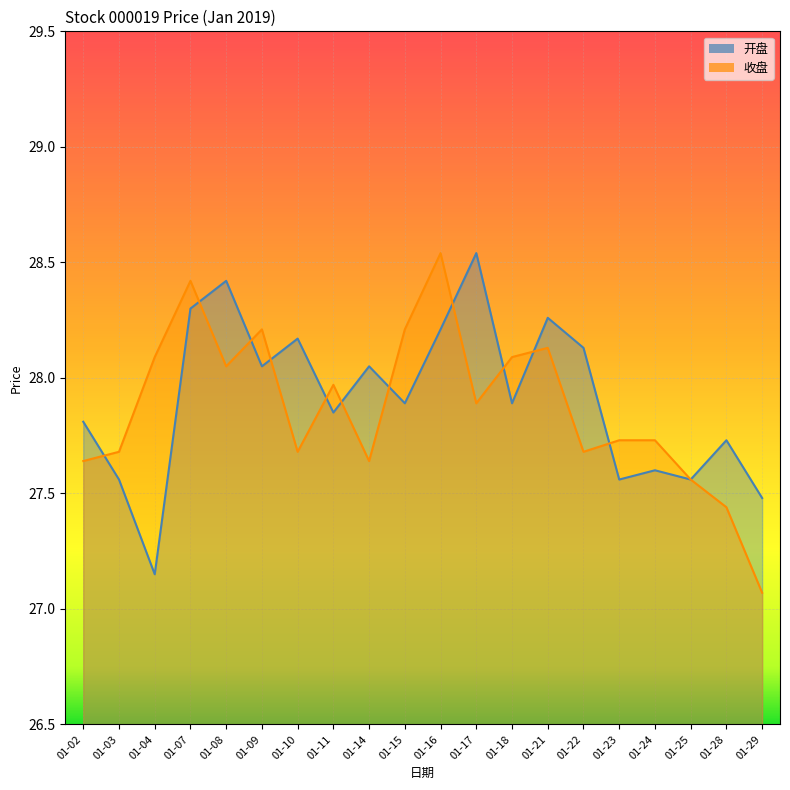

Where do 收盘 and 开盘 first cross each other?

01-02 and 01-03